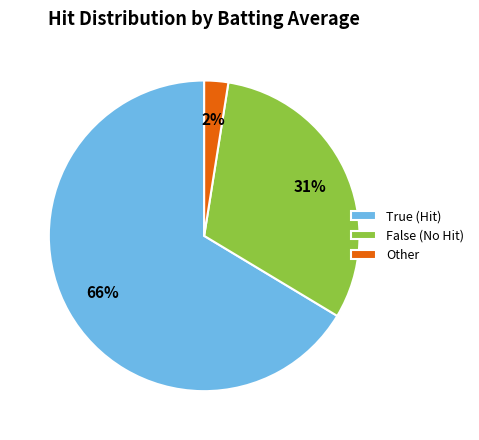

Is there any slice that represents more than half of the pie?

Yes